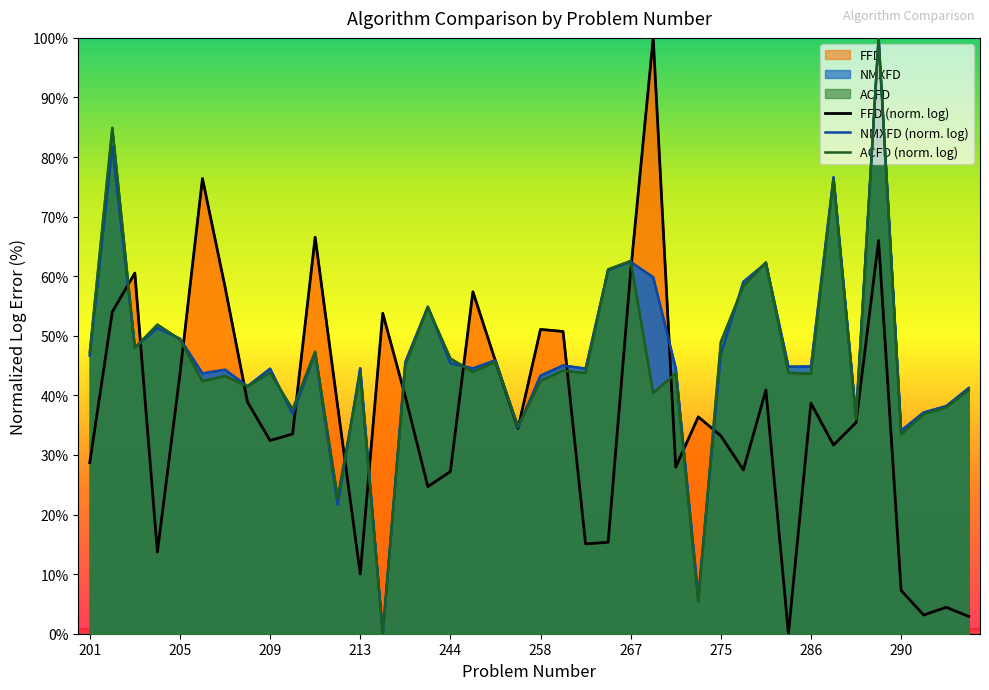

What are all the series names shown in the legend?

FFD (norm. log), NMXFD (norm. log), ACFD (norm. log)